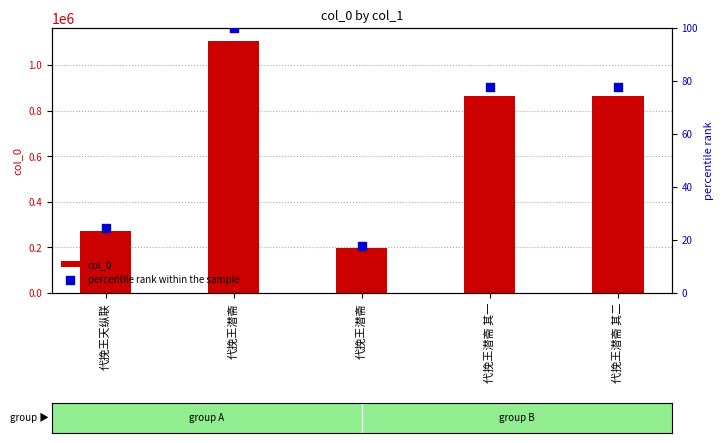

Which series has the widest spread of Y values?

col_0